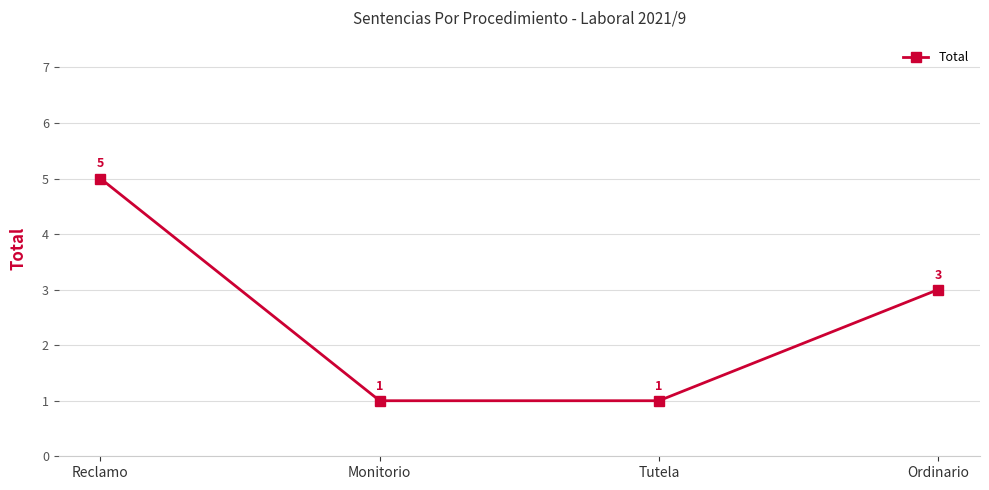

True or false: the data shows 5 at Ordinario.

False